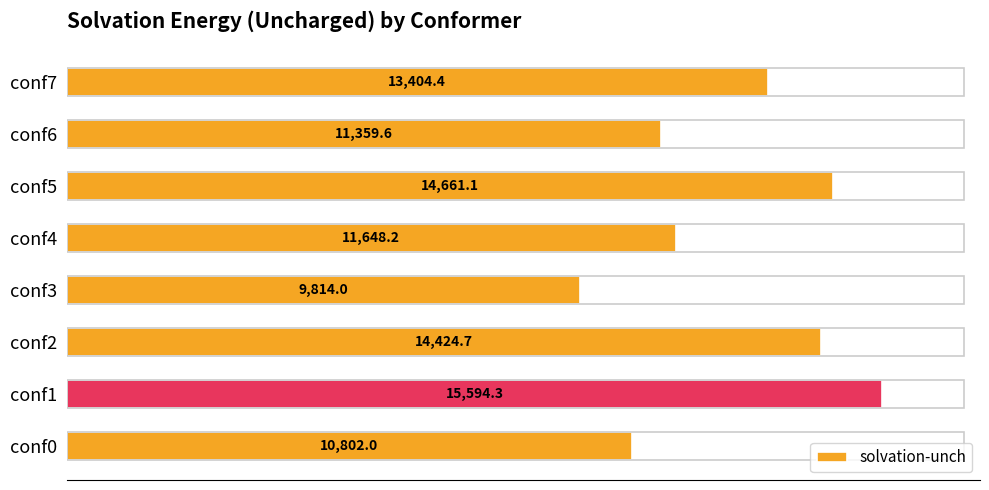

True or false: the data shows 4024.8 at conf5.

False